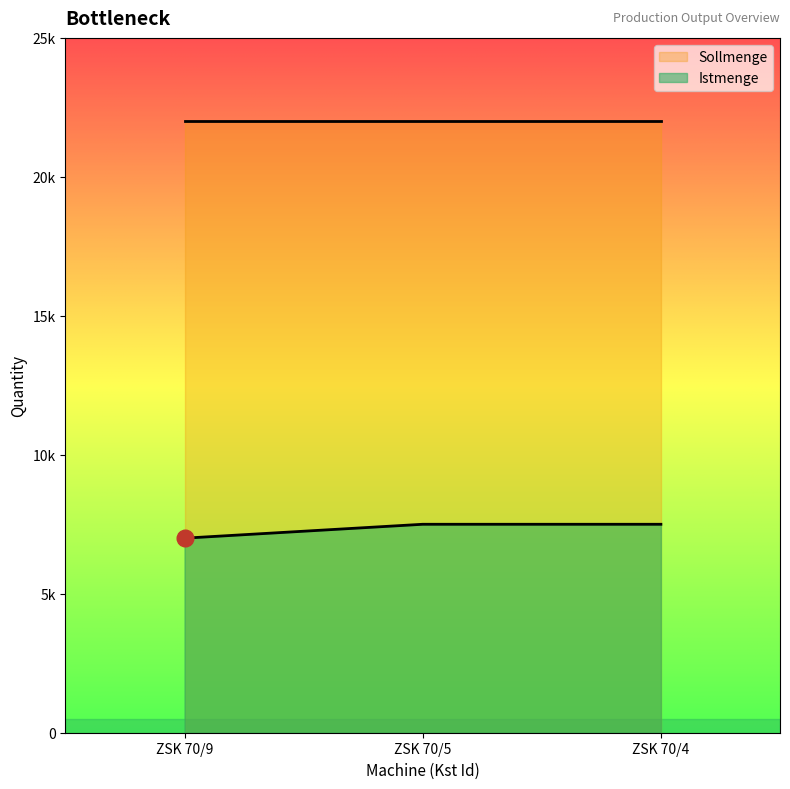

What are all the series names shown in the legend?

Sollmenge, Istmenge